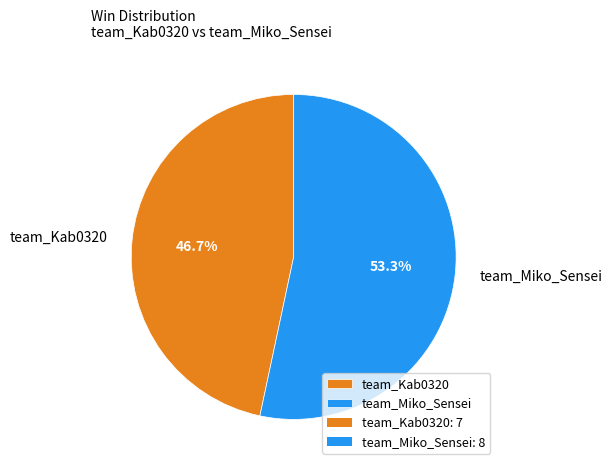

The team_Miko_Sensei slice represents 68% of the pie. True or false?

False